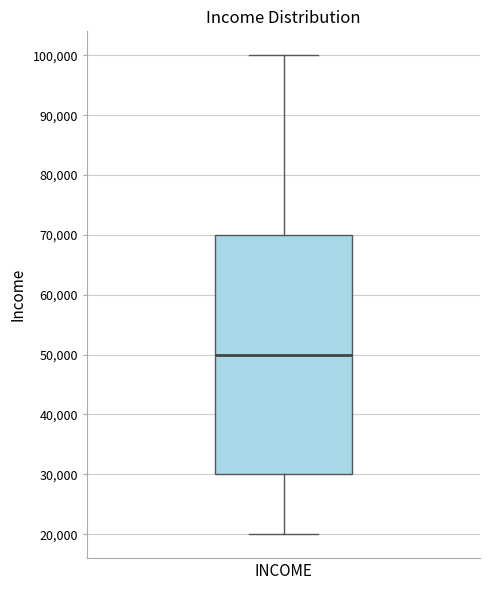

Where is the upper edge of the box for INCOME on the y-axis? The values are not printed on the chart, so give them approximately, as read against the axis.

70000